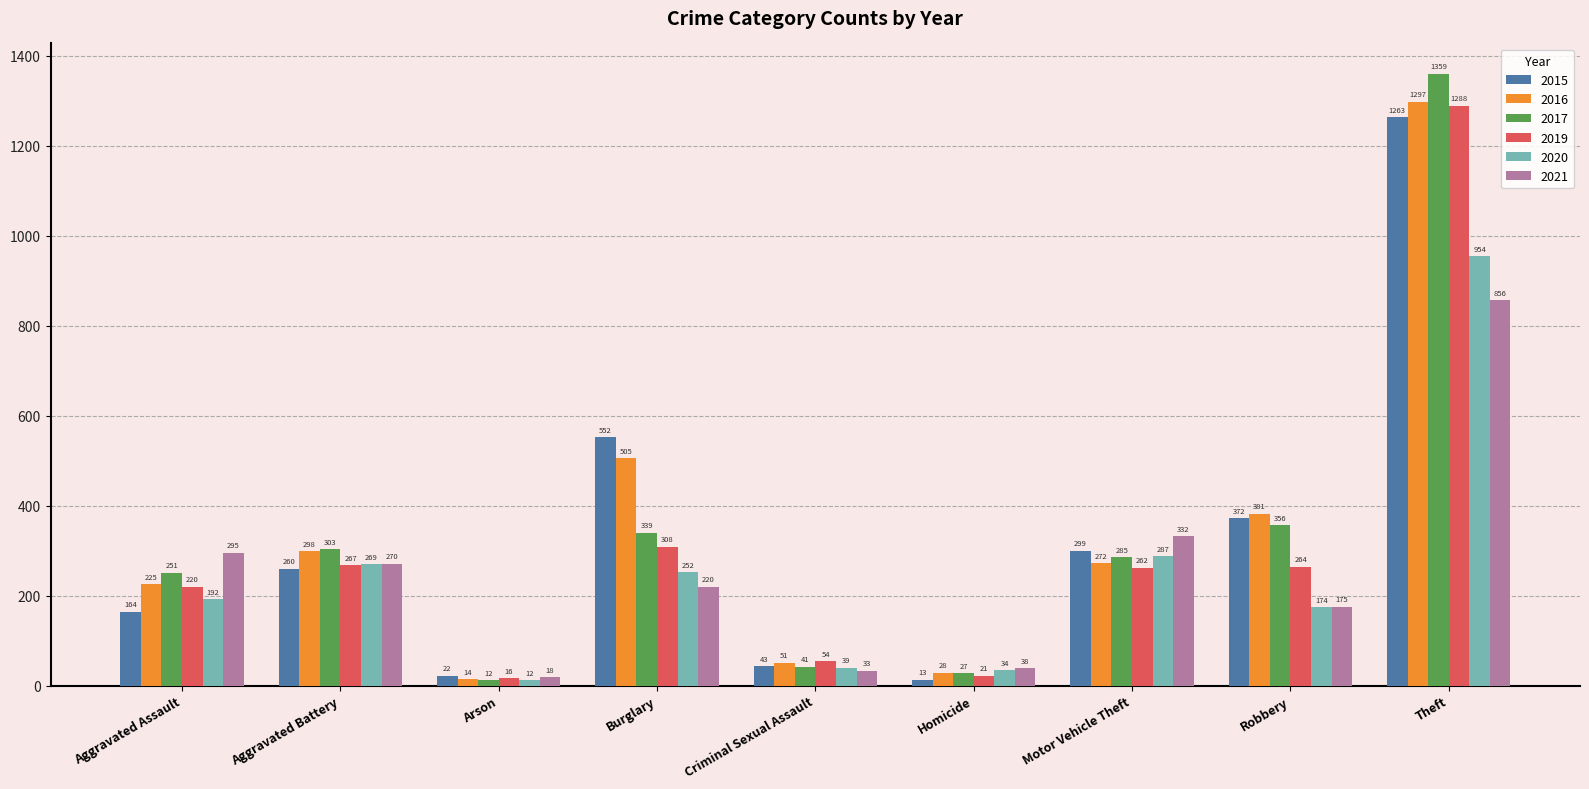

Which label corresponds to the largest value in the chart?

Theft